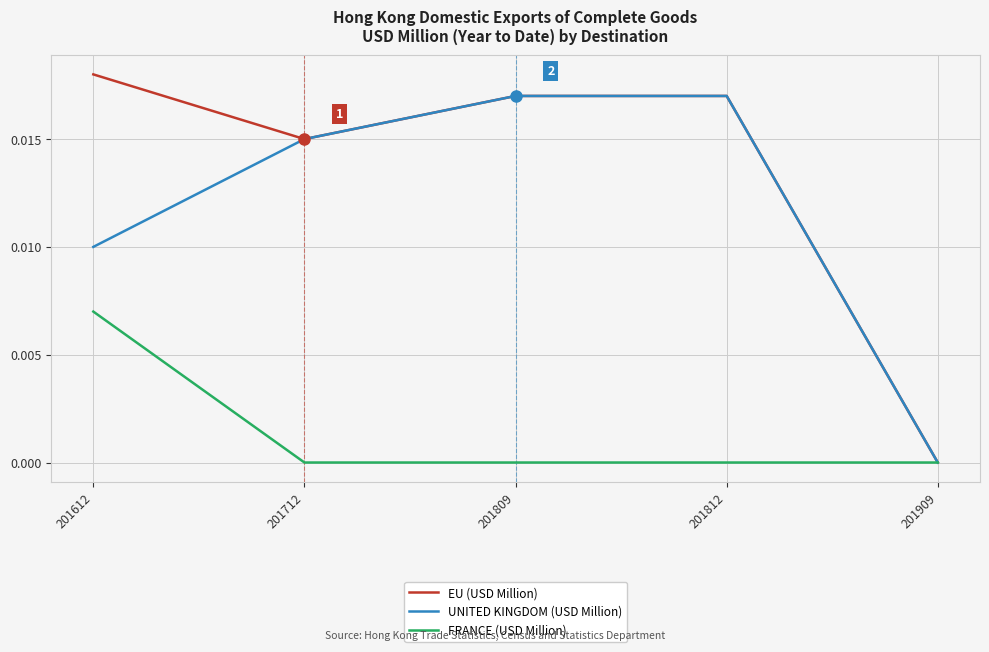

Does the chart display data point markers on the line(s)?

No